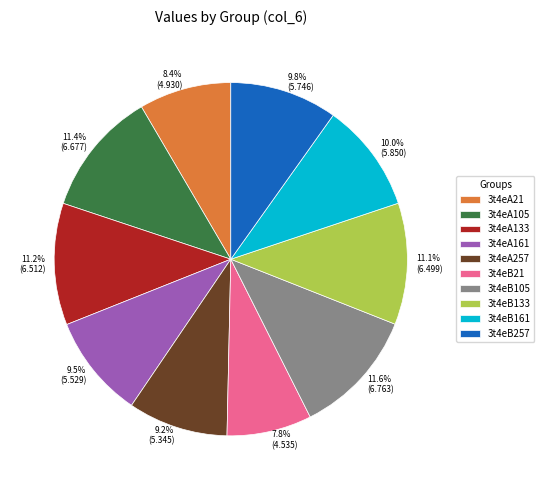

The 3t4eA133 slice represents 11% of the pie. True or false?

True